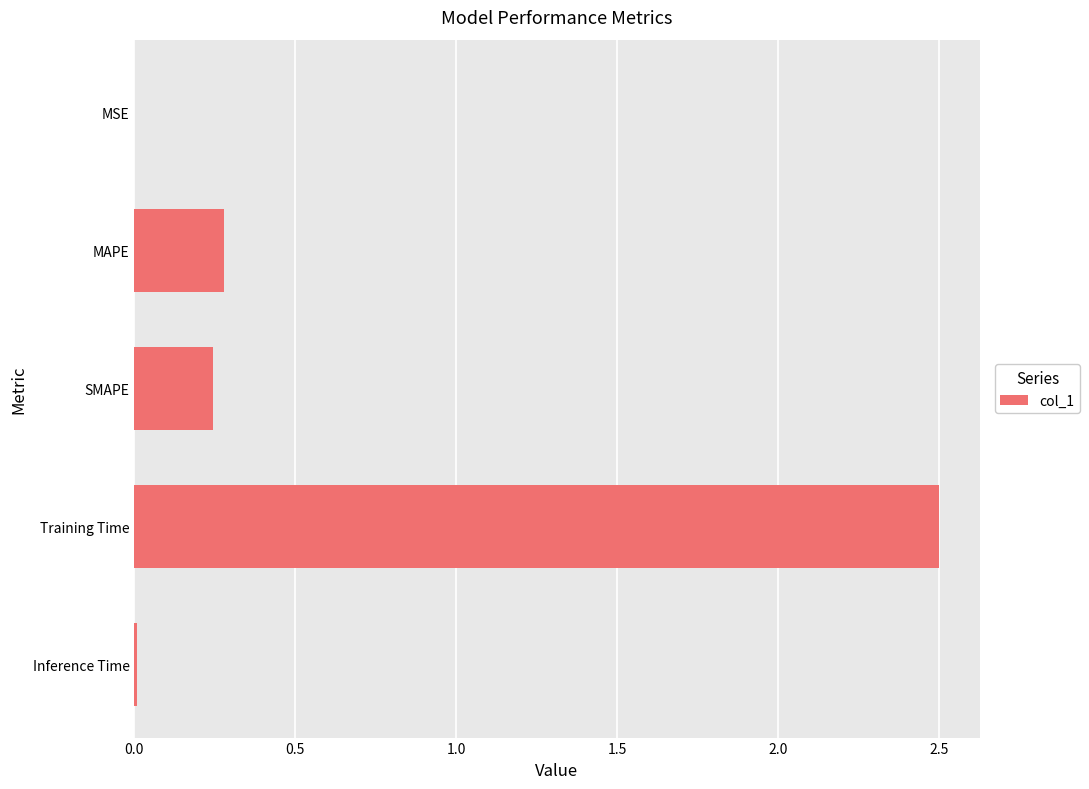

Which category has the highest value across all series?

Training Time